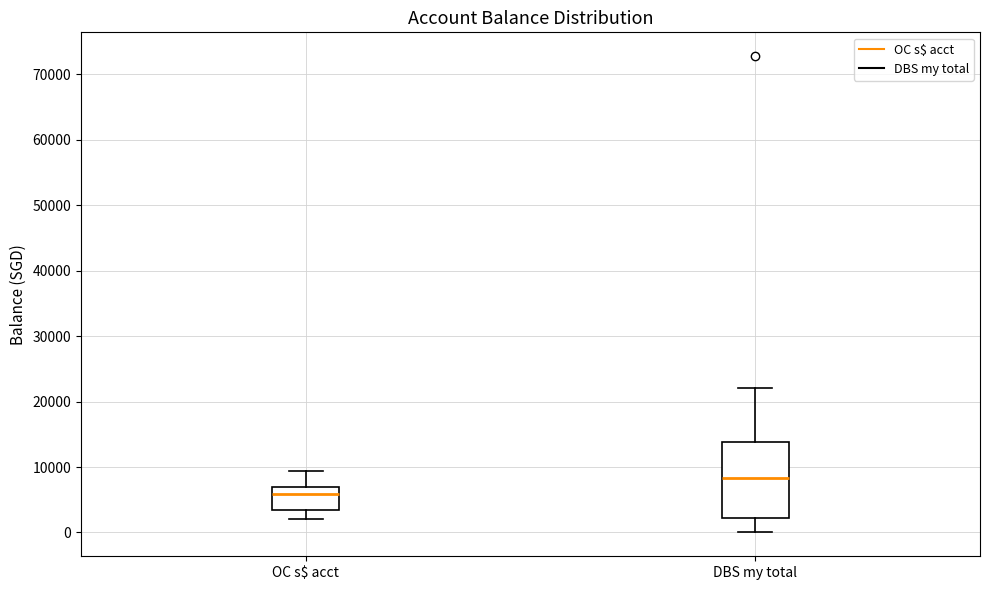

Comparing the boxes themselves (not the whiskers), which one is the tallest?

DBS my total